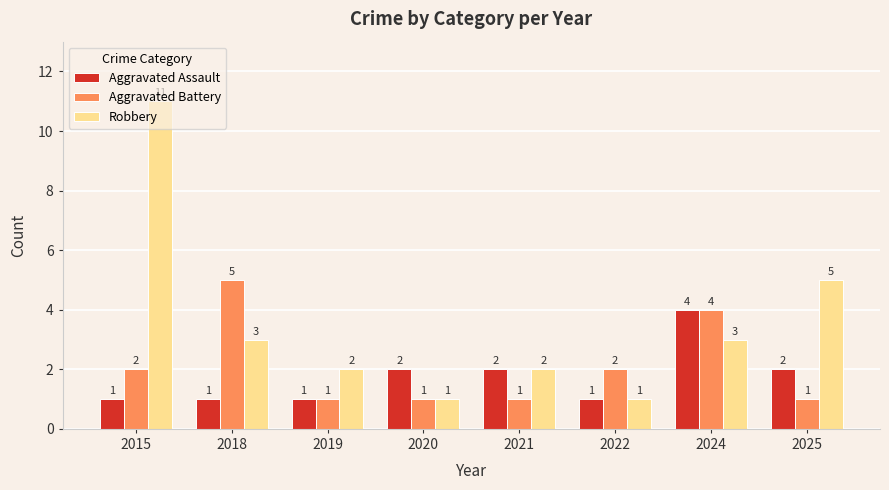

The value of Robbery at 2019 is 2. True or false?

True